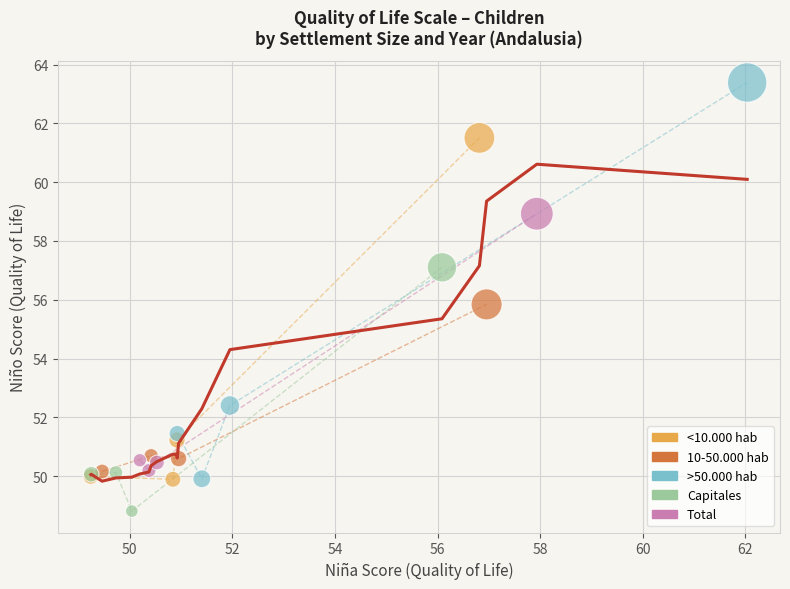

Which series contains the highest Y value?

>50.000 hab